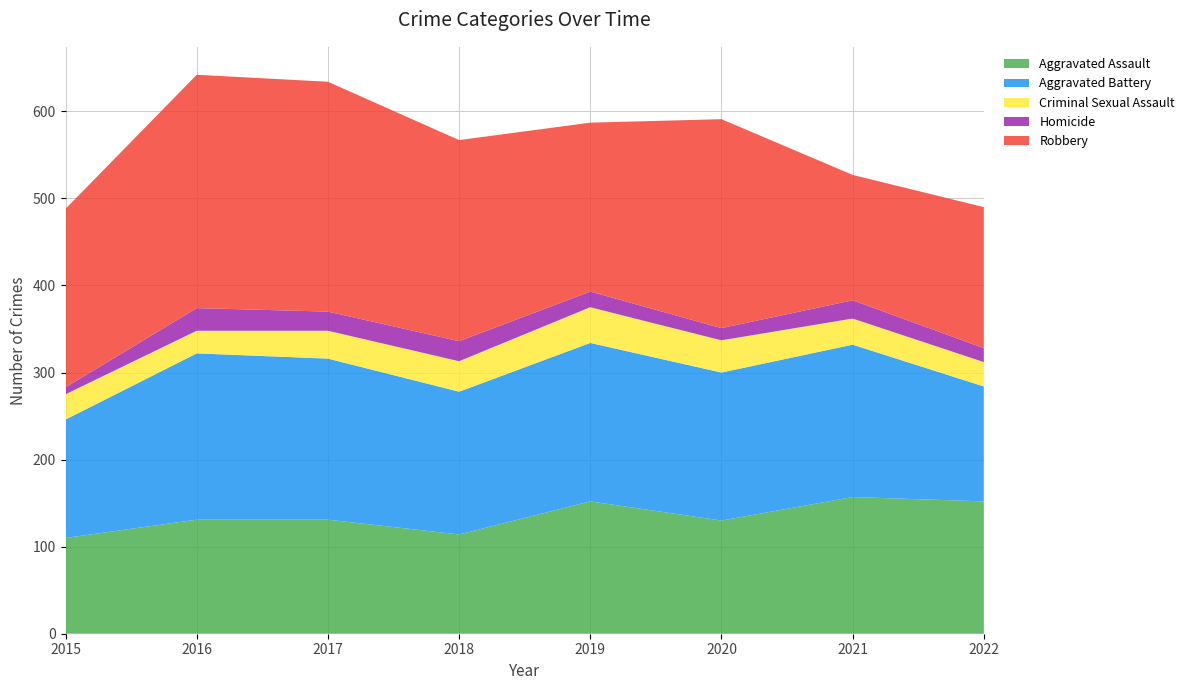

Reading right to left, what are all the values shown in this chart?

Aggravated Assault: 152	157	130	152	114	131	131	110
Aggravated Battery: 132	175	170	182	164	185	191	136
Criminal Sexual Assault: 28	30	37	41	35	32	26	29
Homicide: 16	21	14	18	23	22	26	8
Robbery: 162	144	240	194	231	264	268	205